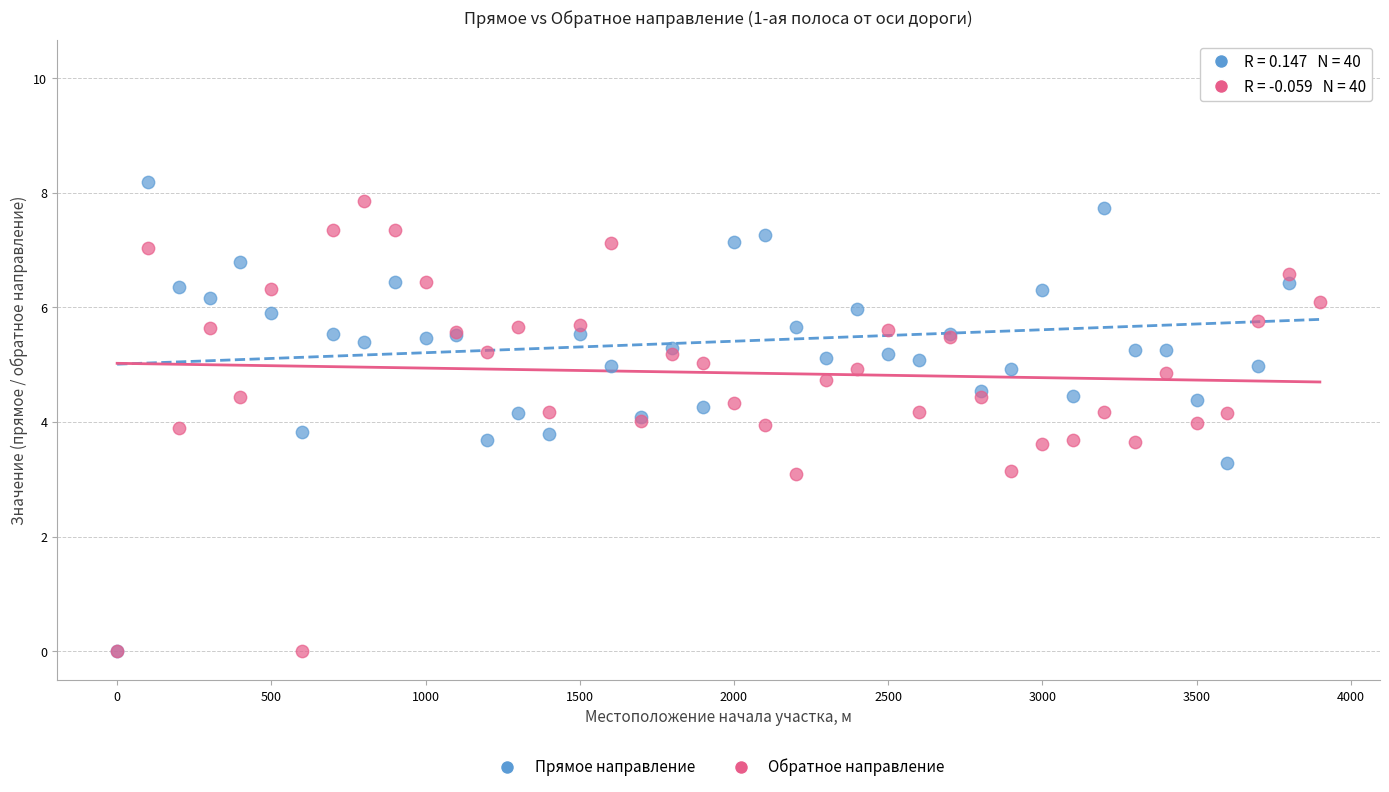

What are all the series names shown in the legend?

Прямое направление, Обратное направление